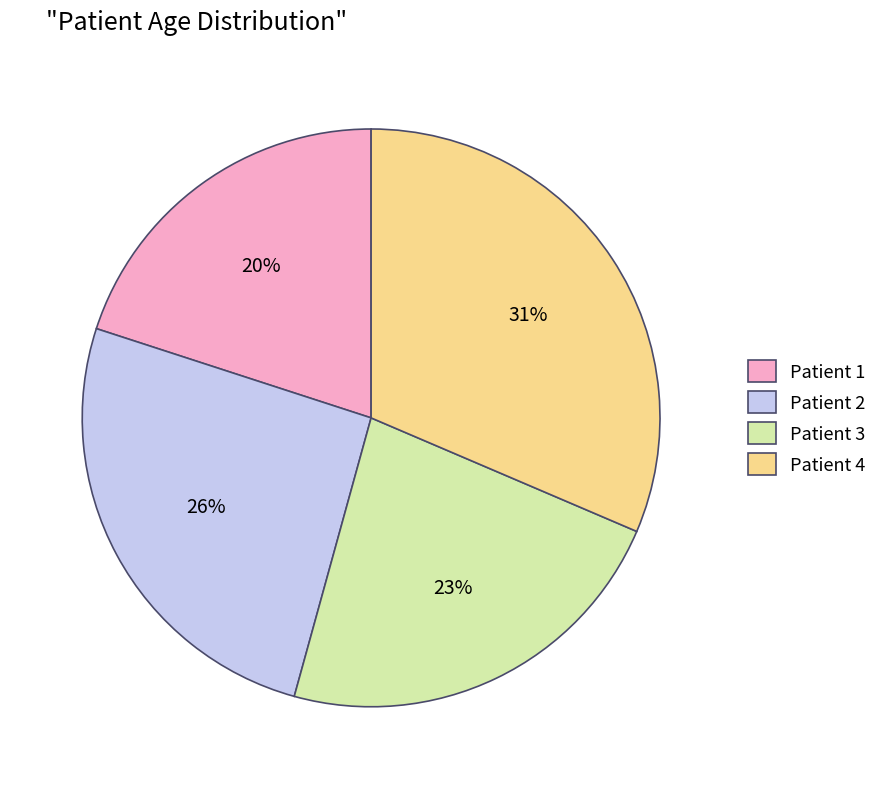

Is it true that Patient 2 is 26% of the pie?

True